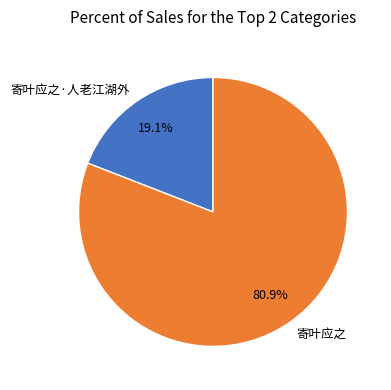

Is 寄叶应之·人老江湖外 the majority of the pie?

No